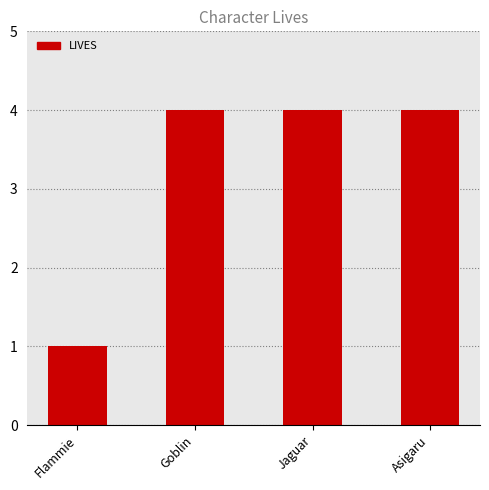

What position from the left is Asigaru?

4